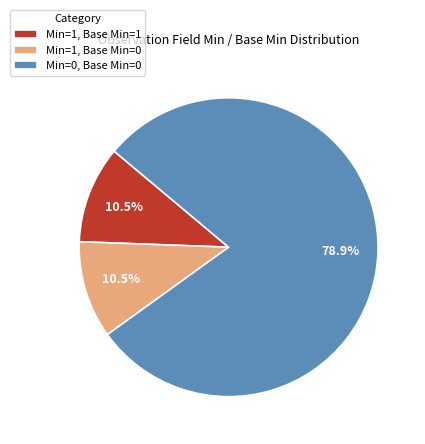

What is the largest slice in the pie chart?

Min=0, Base Min=0